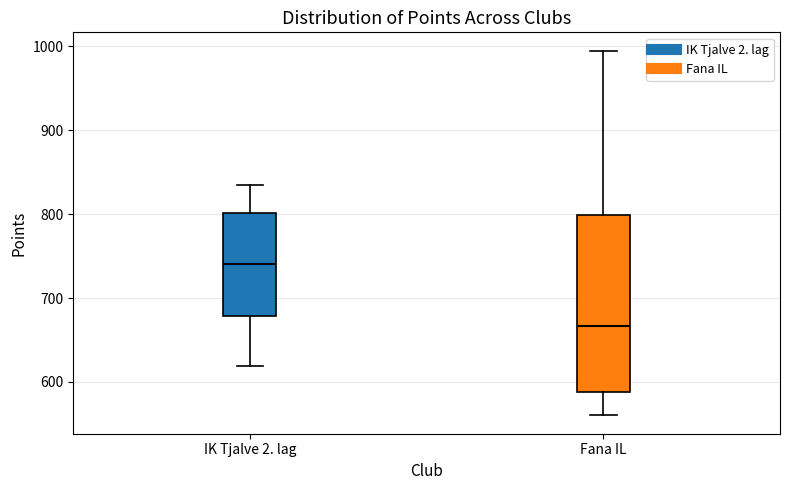

Which box has the highest median line?

IK Tjalve 2. lag